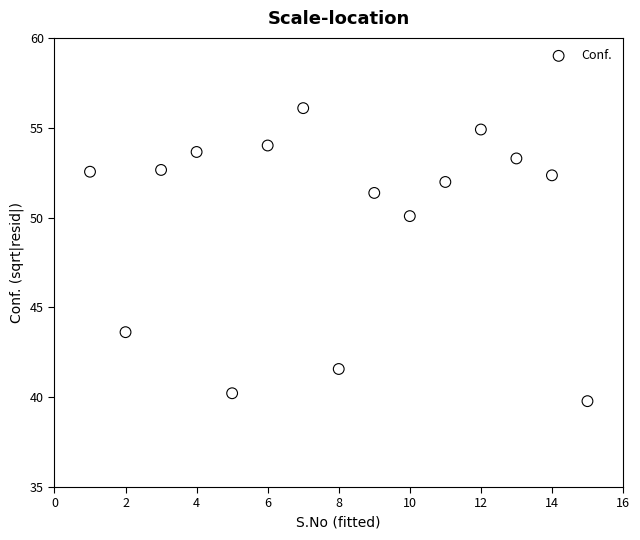

What is the range of X values (max minus min)?

14.0